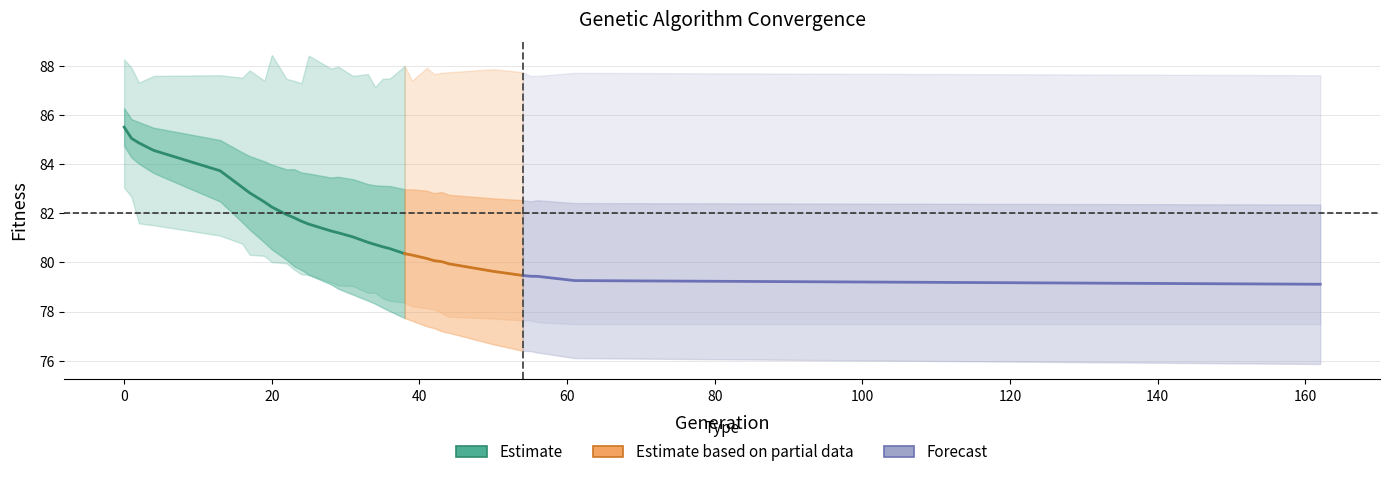

At how many categories does at least one series exceed 72?

32